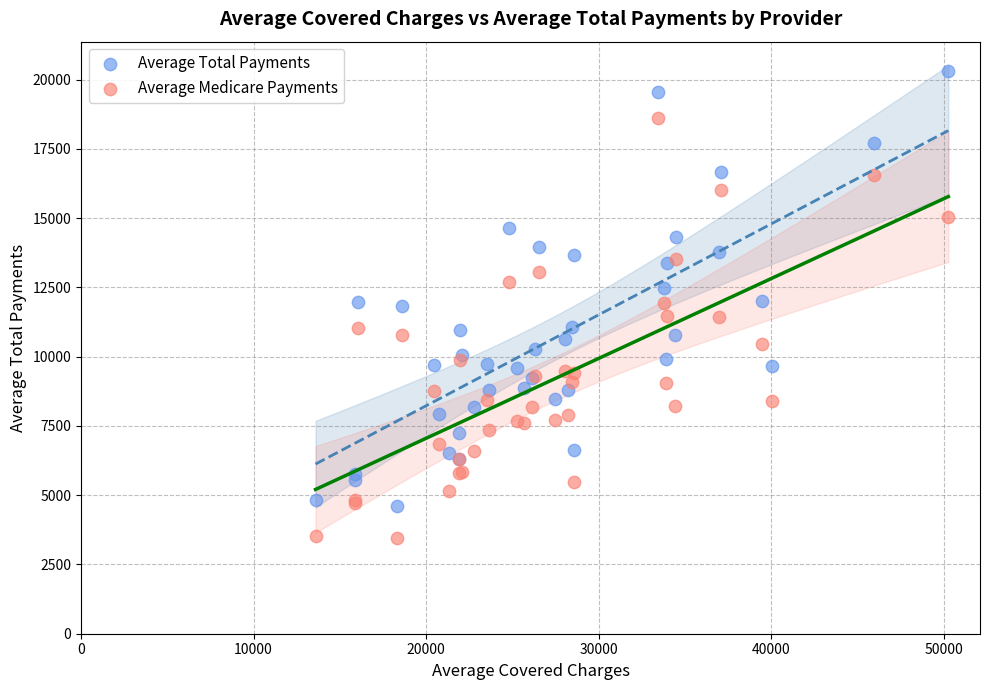

Which series contains the highest Y value?

Average Total Payments